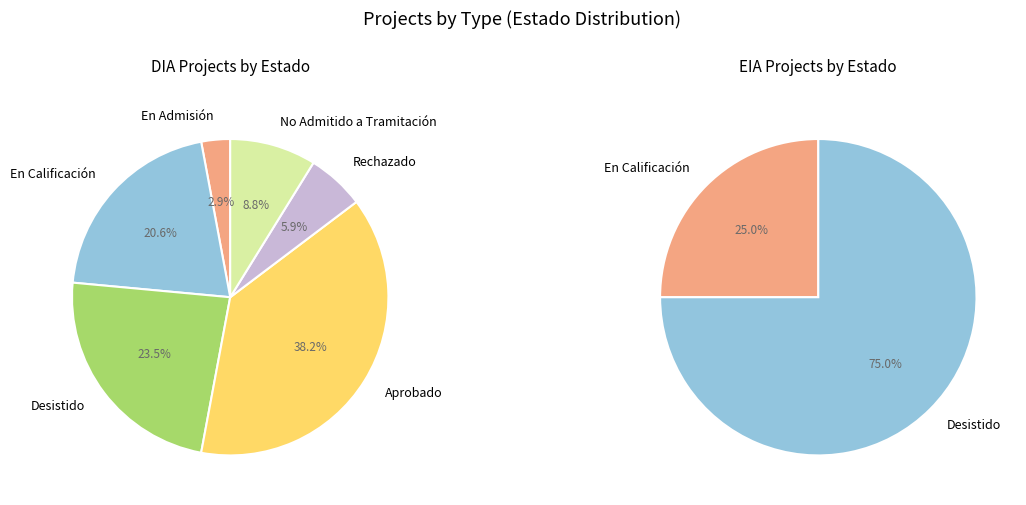

To the nearest percent, what portion does EIA represent?

10%